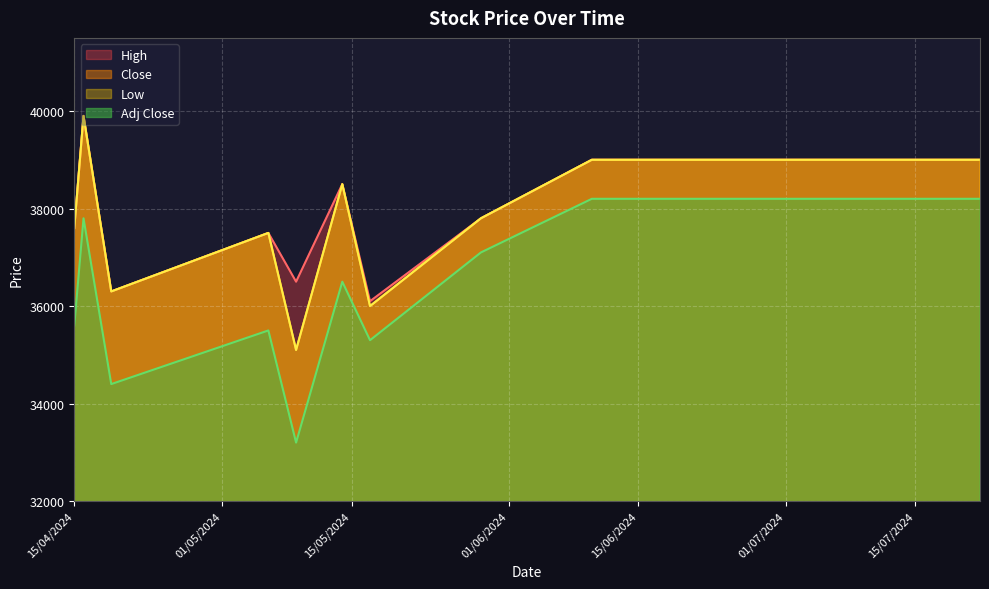

Does the chart display data point markers on the line(s)?

No